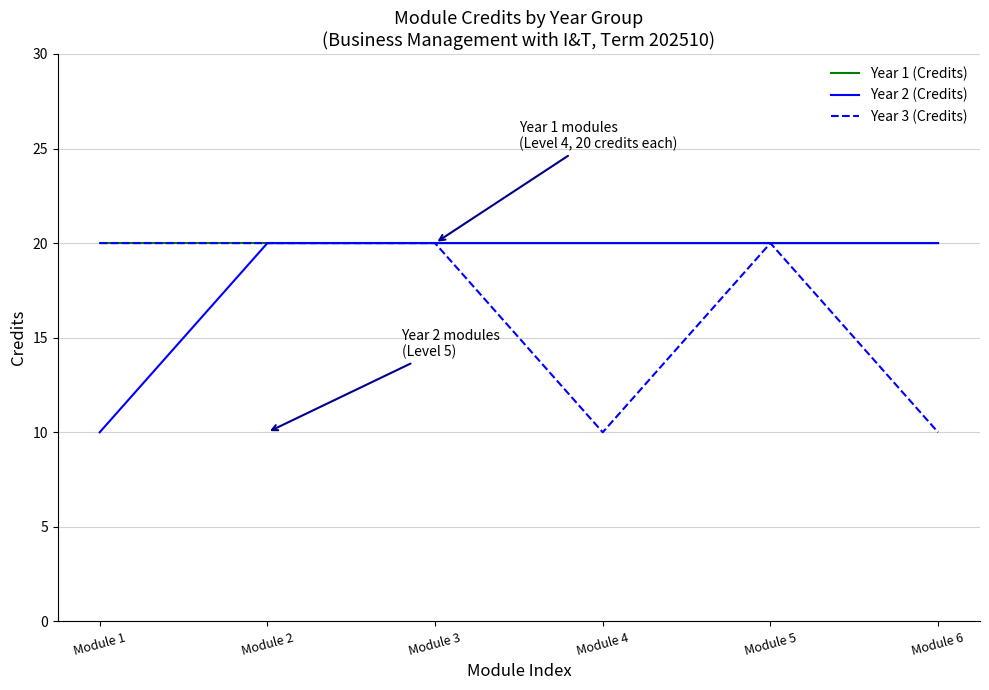

What is the sum of all Year 3 (Credits) values?

100